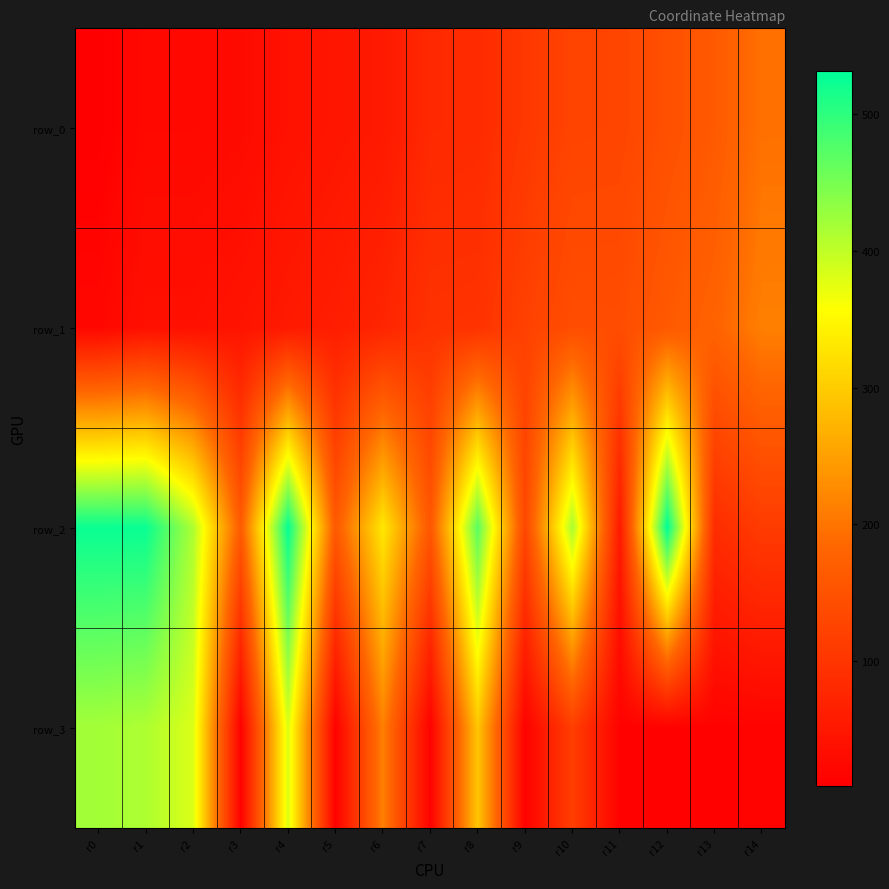

Where does the row_3 series first go above 16?

r0